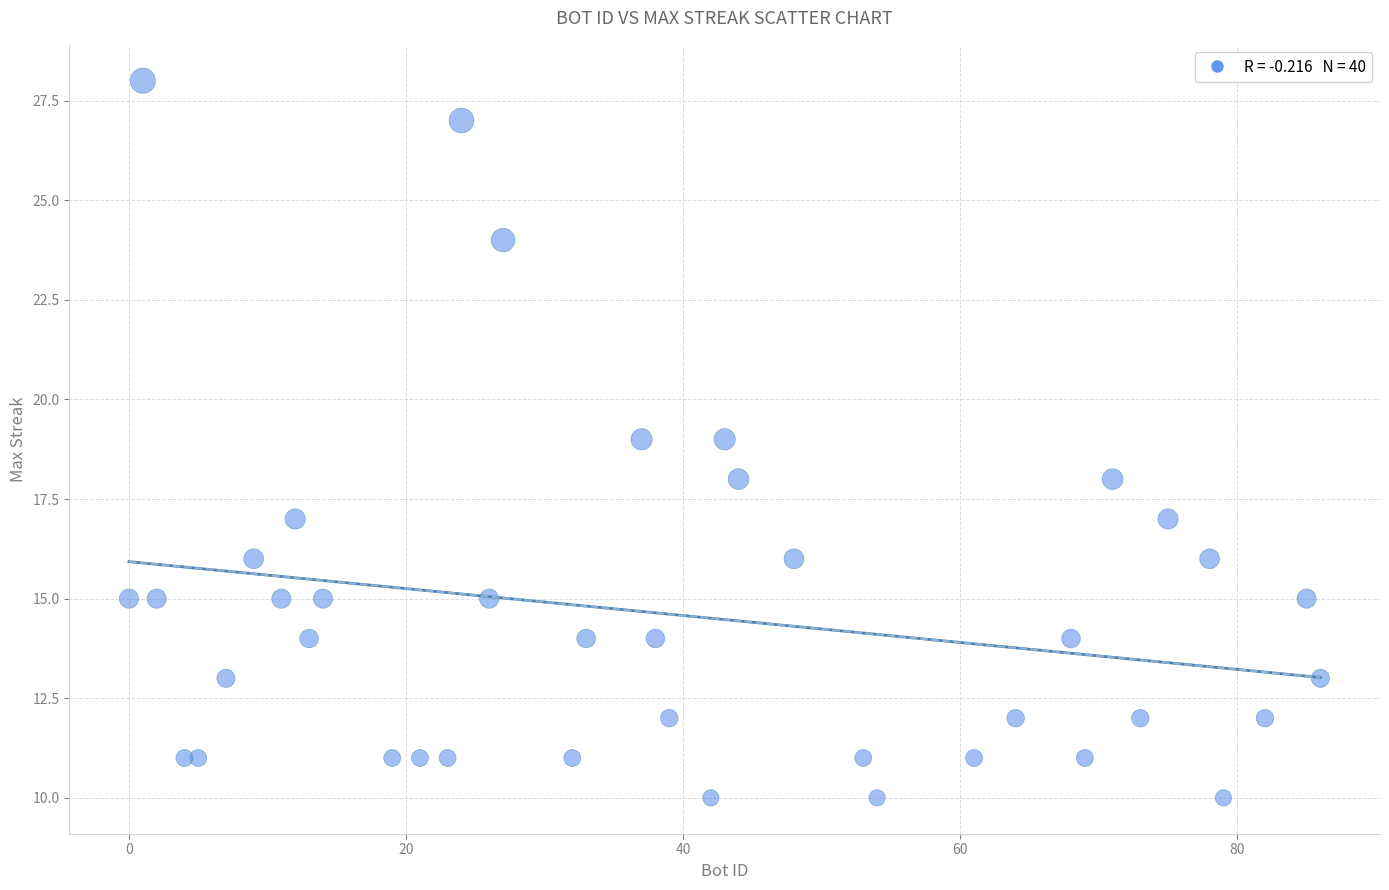

What is the range of Y values (max minus min)?

18